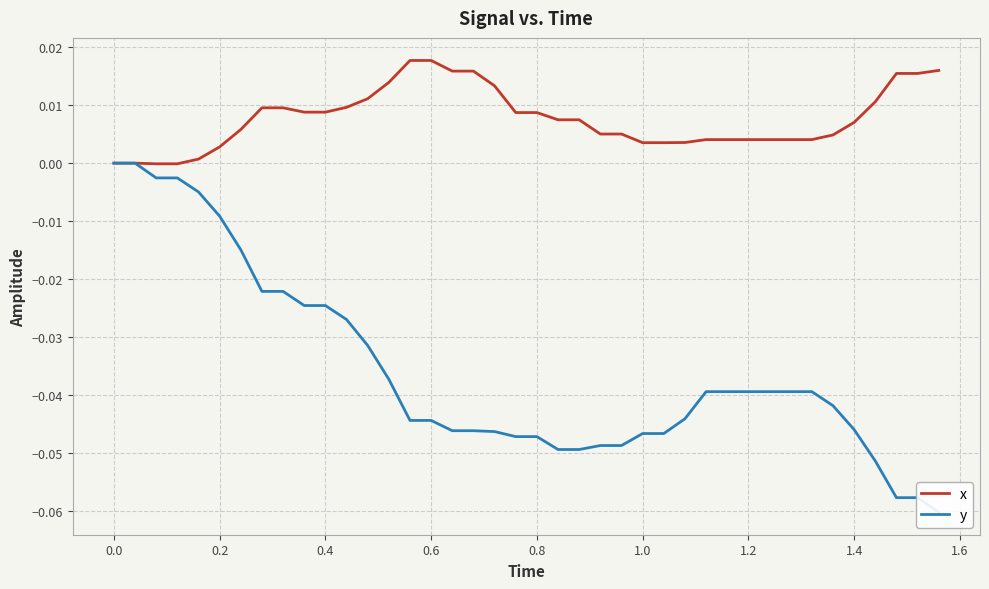

True or false: y and x cross at least once.

False